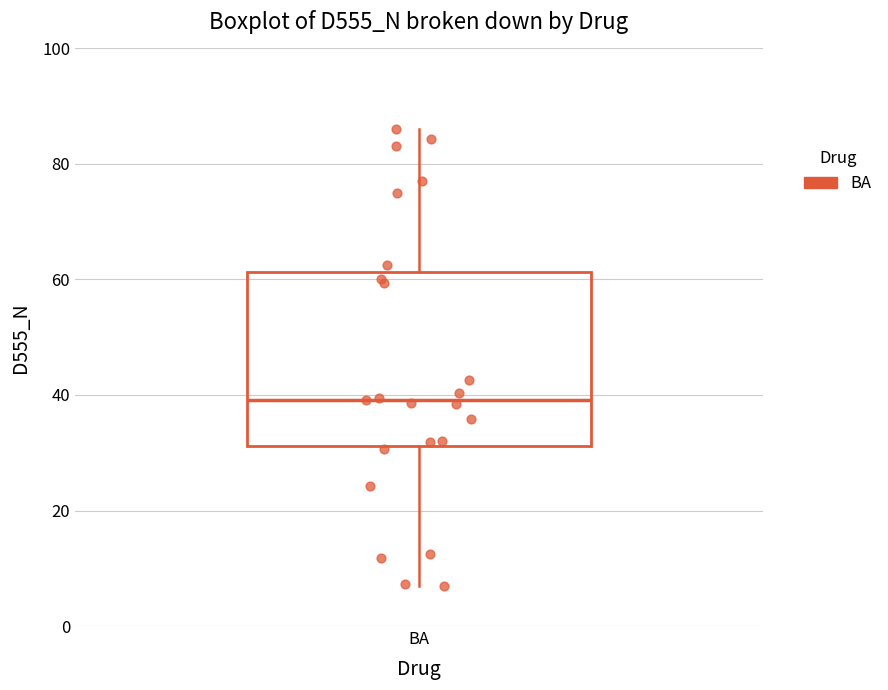

Transcribe this box plot: give where the median line is, the range the box spans, and where the two whiskers end, as read against the y-axis. The values are not printed on the chart, so give them approximately, as read against the axis.

median 40, box 32 to 62, whiskers 6 to 86